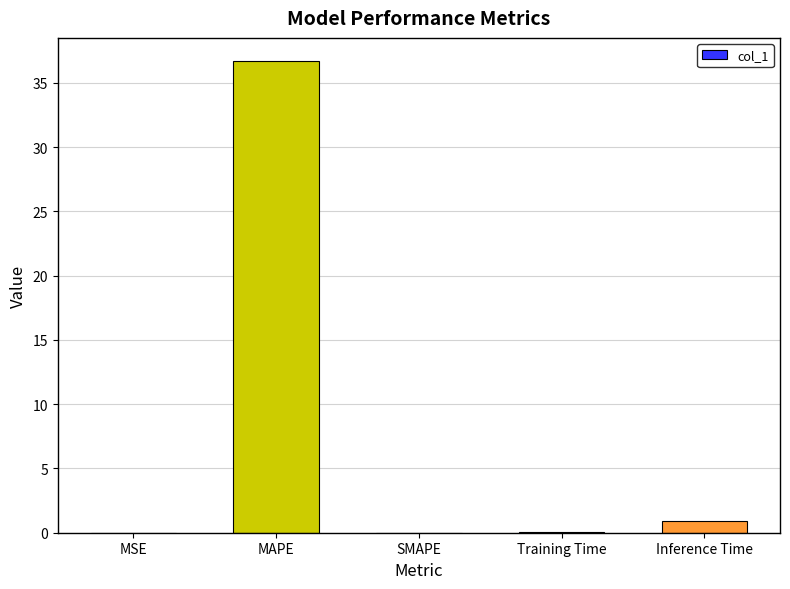

Which label corresponds to the largest value in the chart?

MAPE